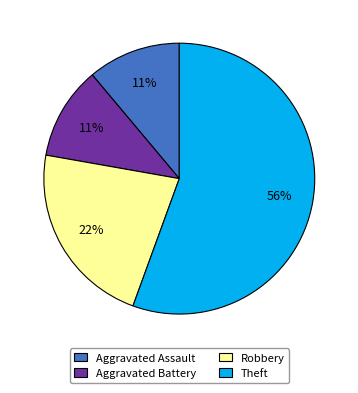

What is the largest slice in the pie chart?

Theft